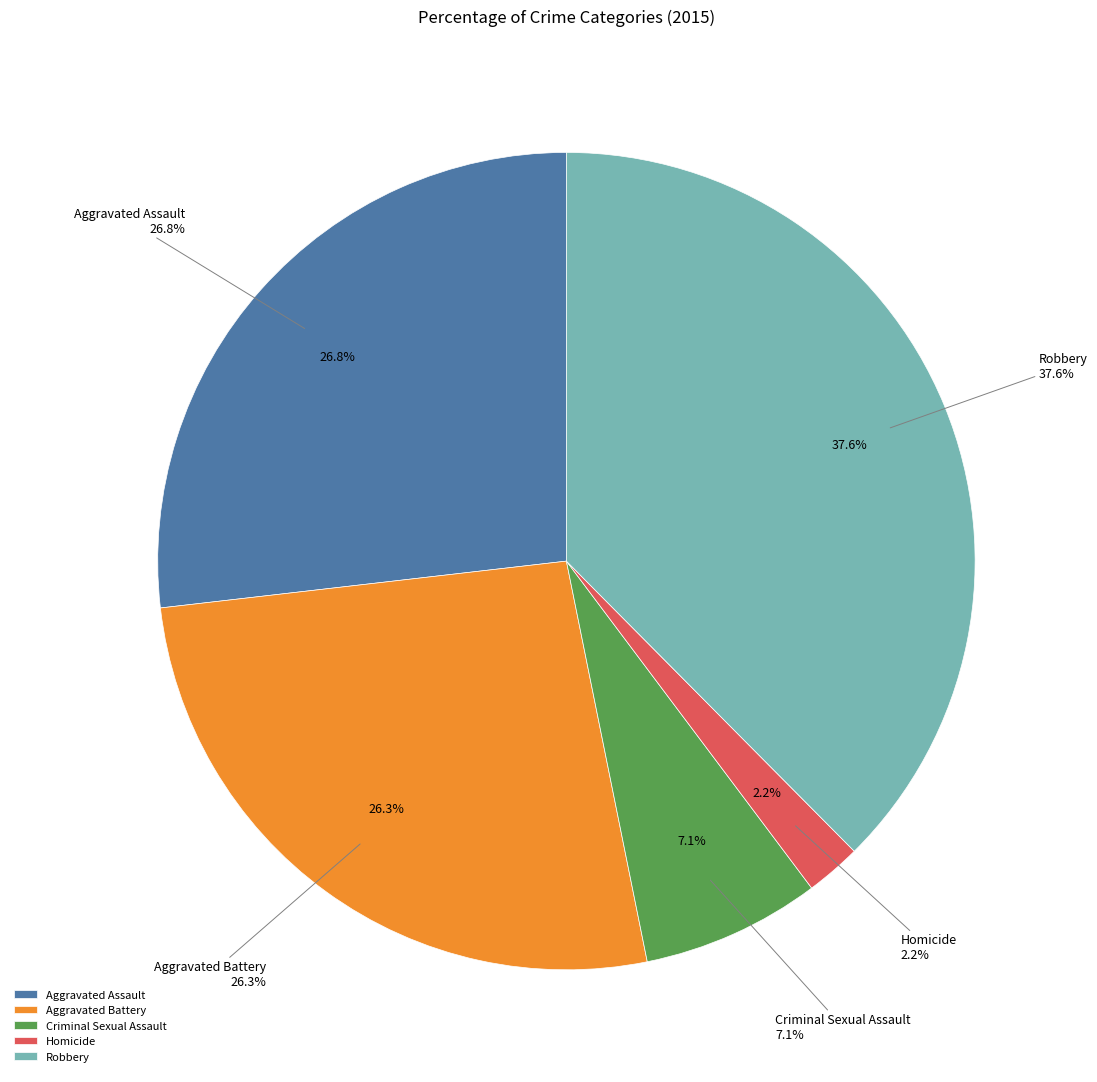

Which has a higher value, Aggravated Assault or Homicide?

Aggravated Assault